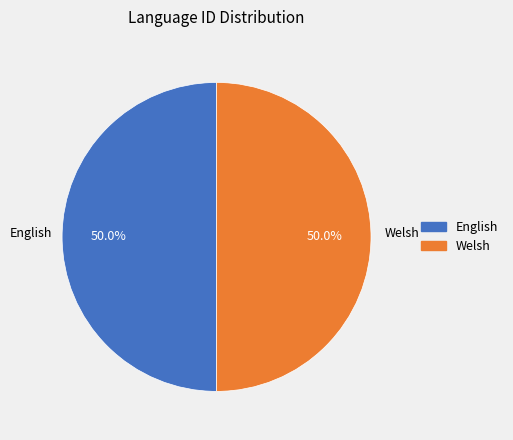

Approximately how many times larger is the value at Welsh compared to English?

1.0